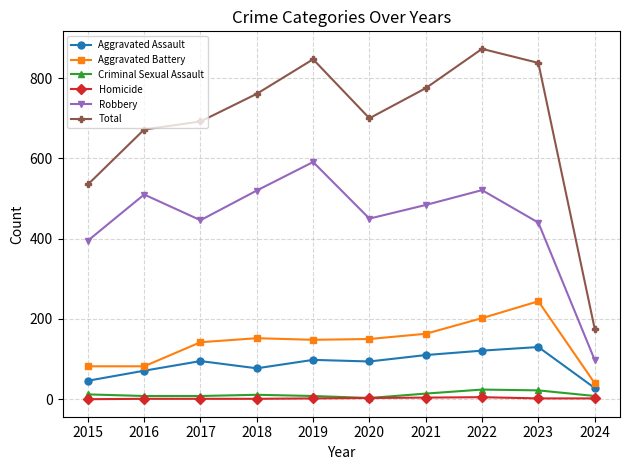

Is the value of Aggravated Assault at 2020 greater than the value of Total at 2016?

No